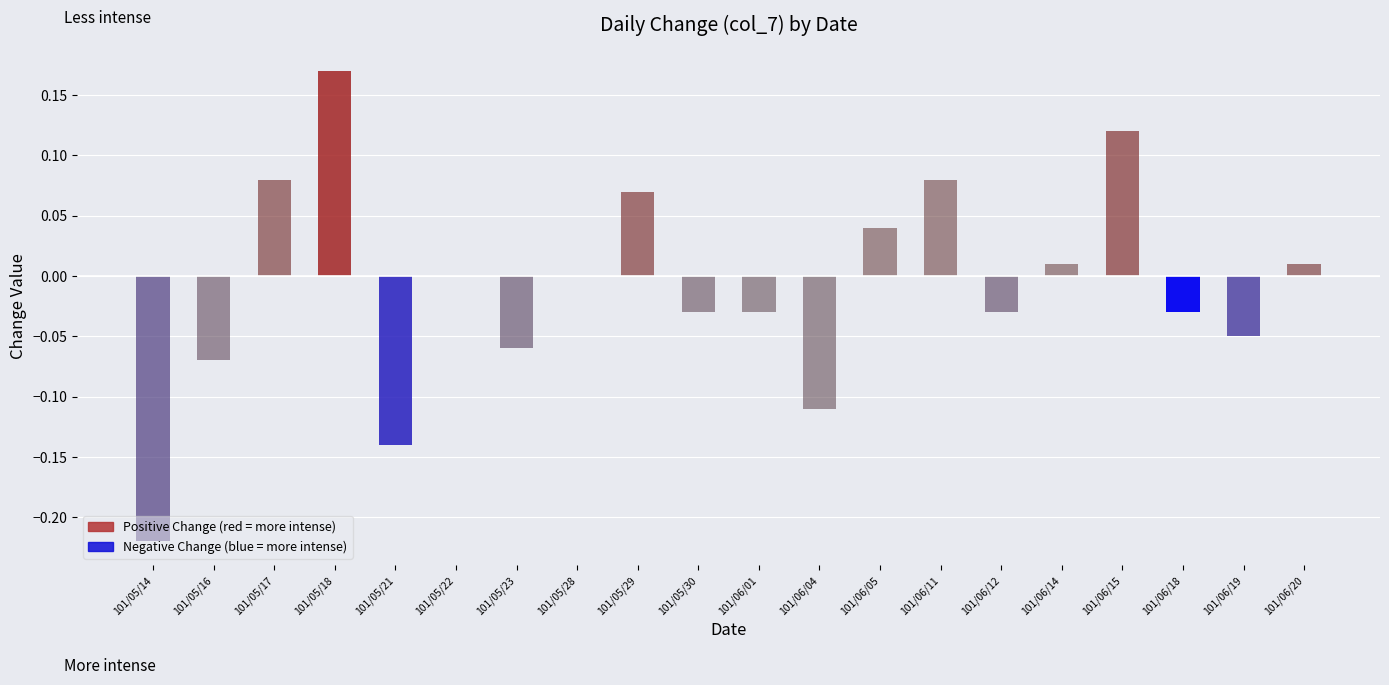

Between 101/05/22 and 101/05/16, which is larger?

101/05/22